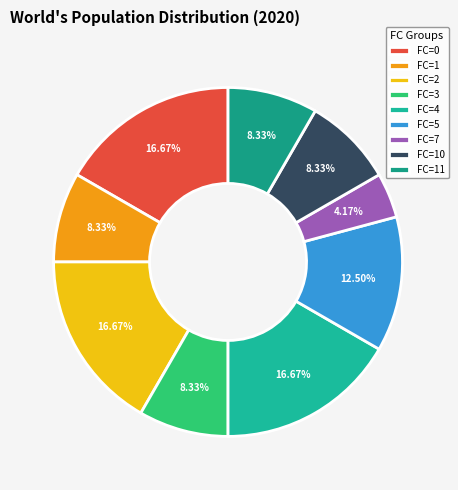

Rank the categories by value from lowest to highest.

7, 1, 3, 10, 11, 5, 0, 2, 4